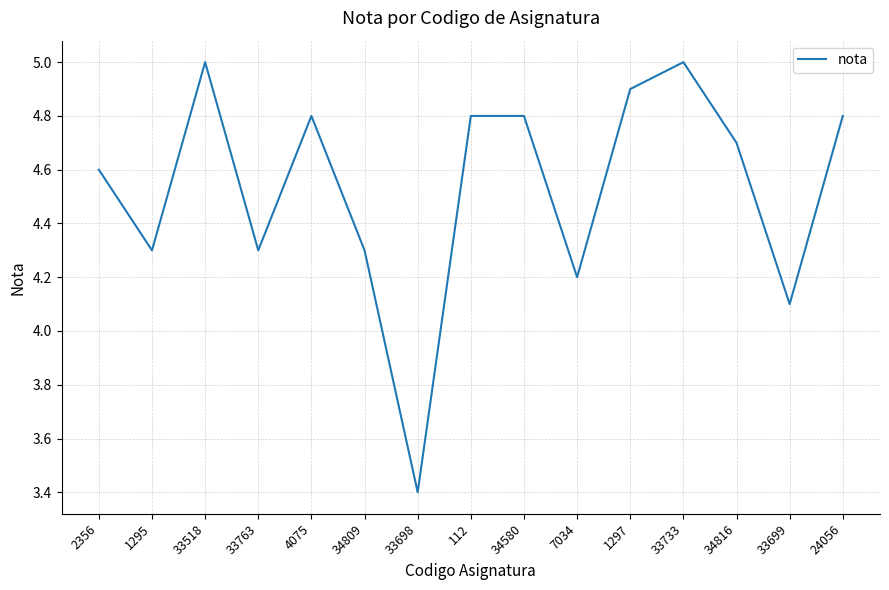

True or false: there are more than 0 points higher than both neighbors.

True